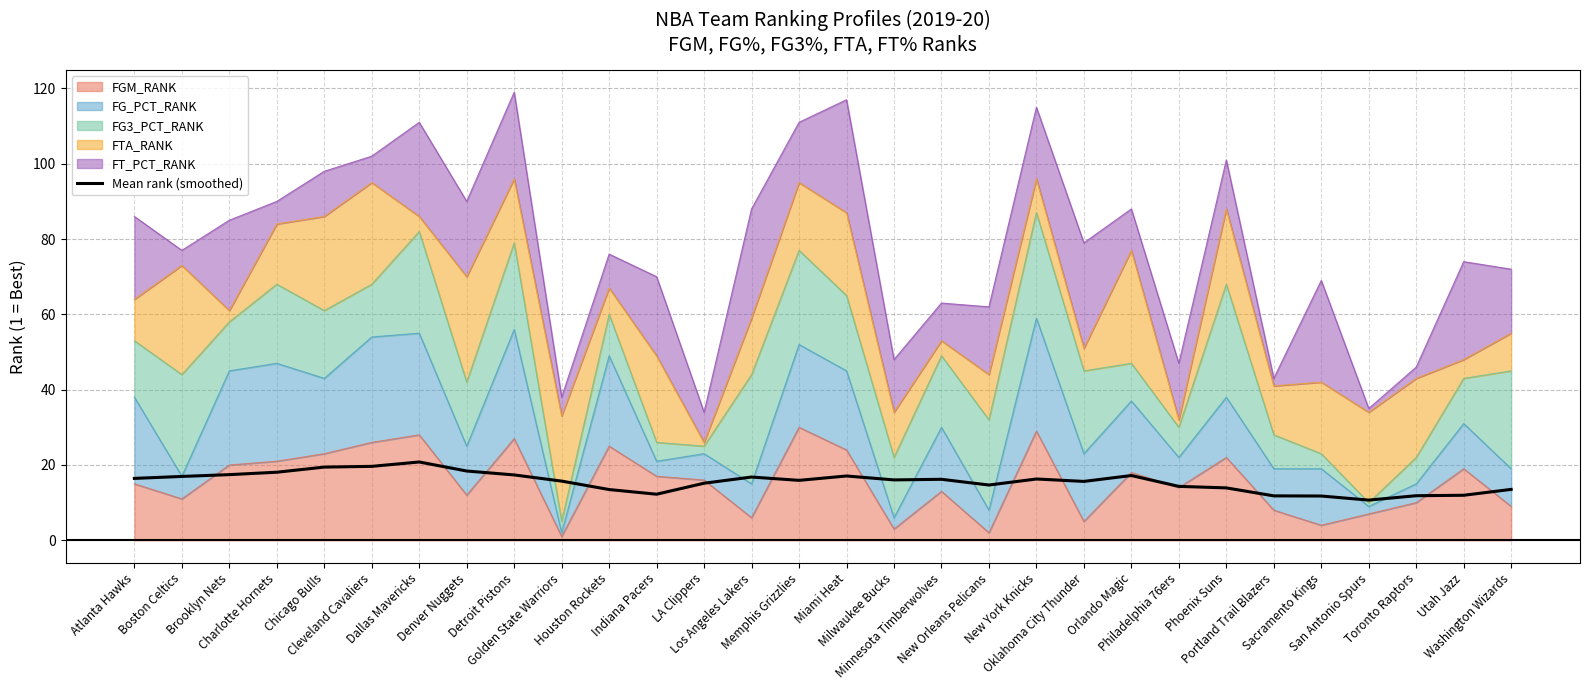

True or false: there are more than 2 points higher than both neighbors.

True